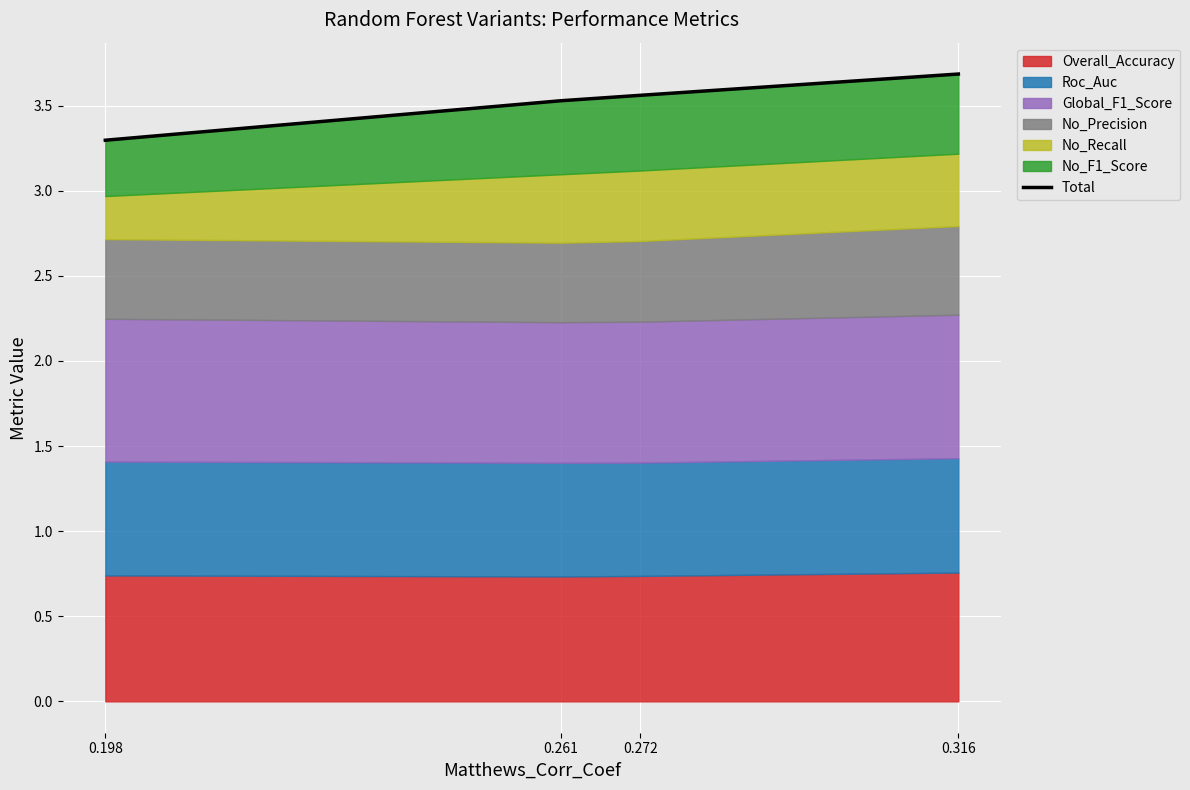

What is the value of the 1st point from the left?

3.3